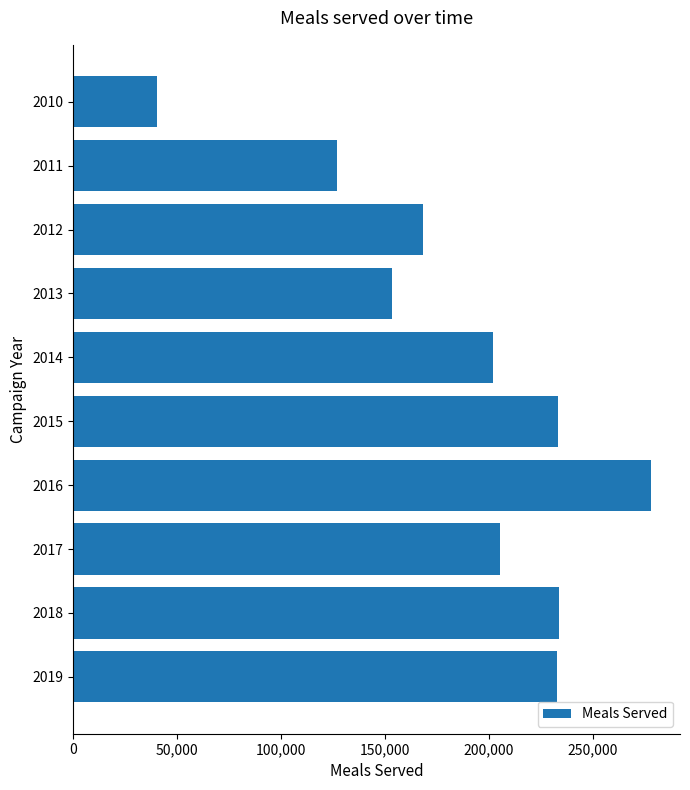

What is the difference between the maximum and second lowest values?

150892